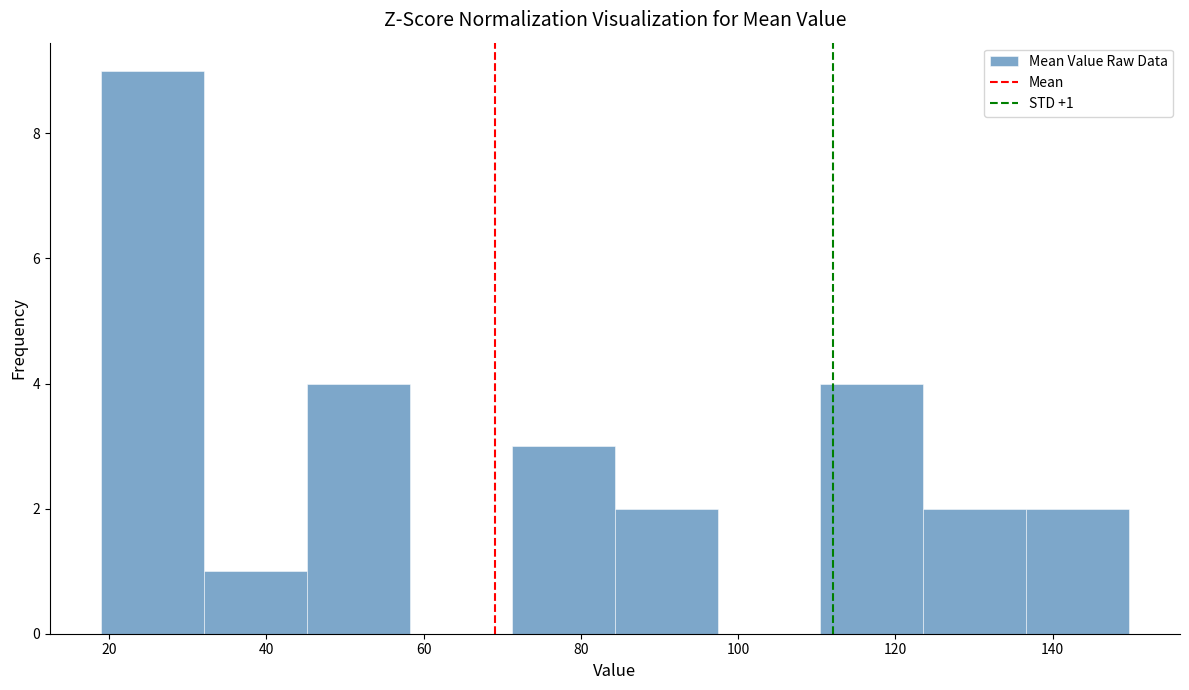

Which range on the x-axis has the tallest bar?

20 to 32